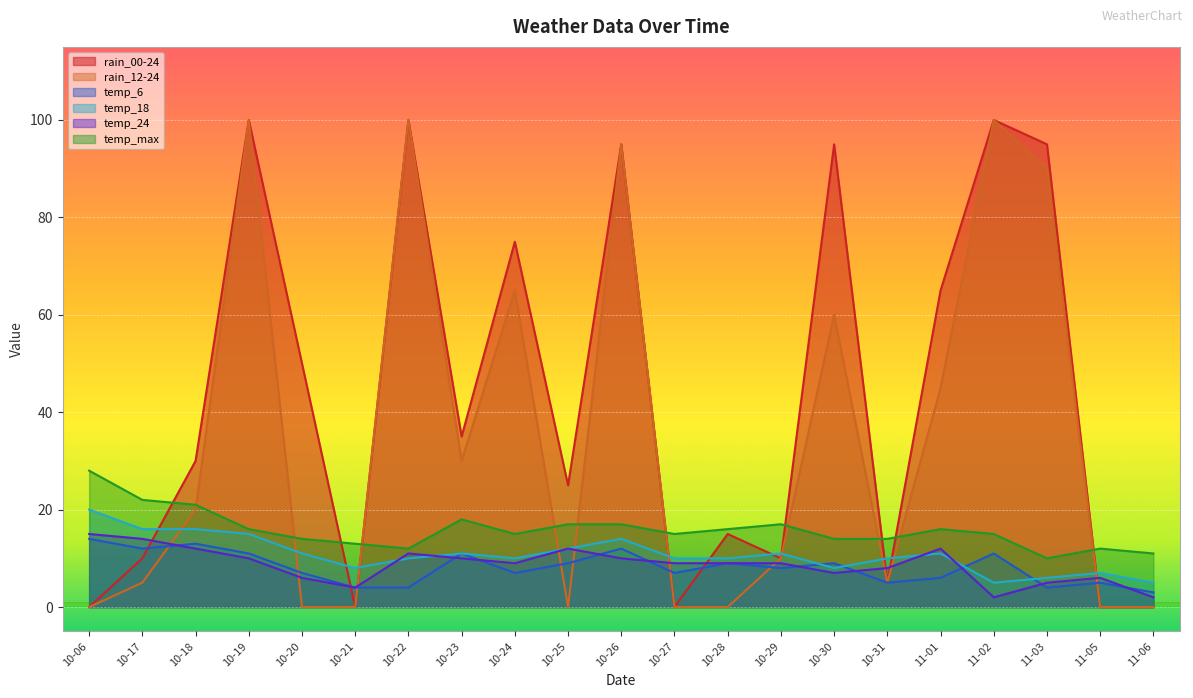

The value of temp_18 at 11-01 is 11. True or false?

True